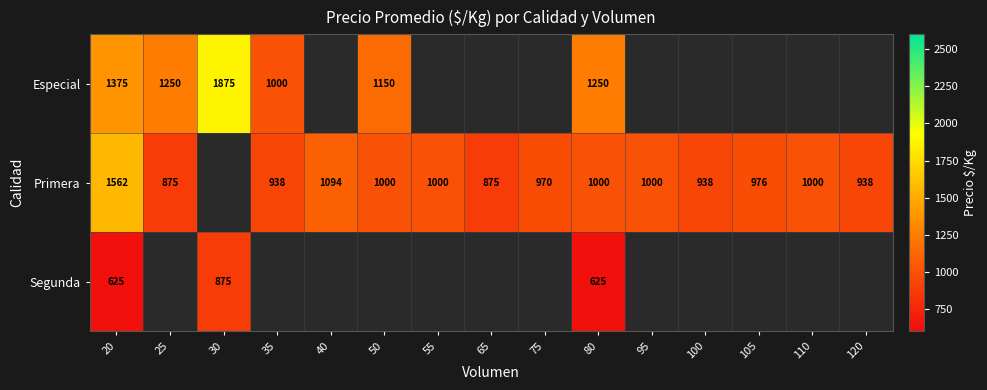

The Especial series shows 1150 at 50. True or false?

True